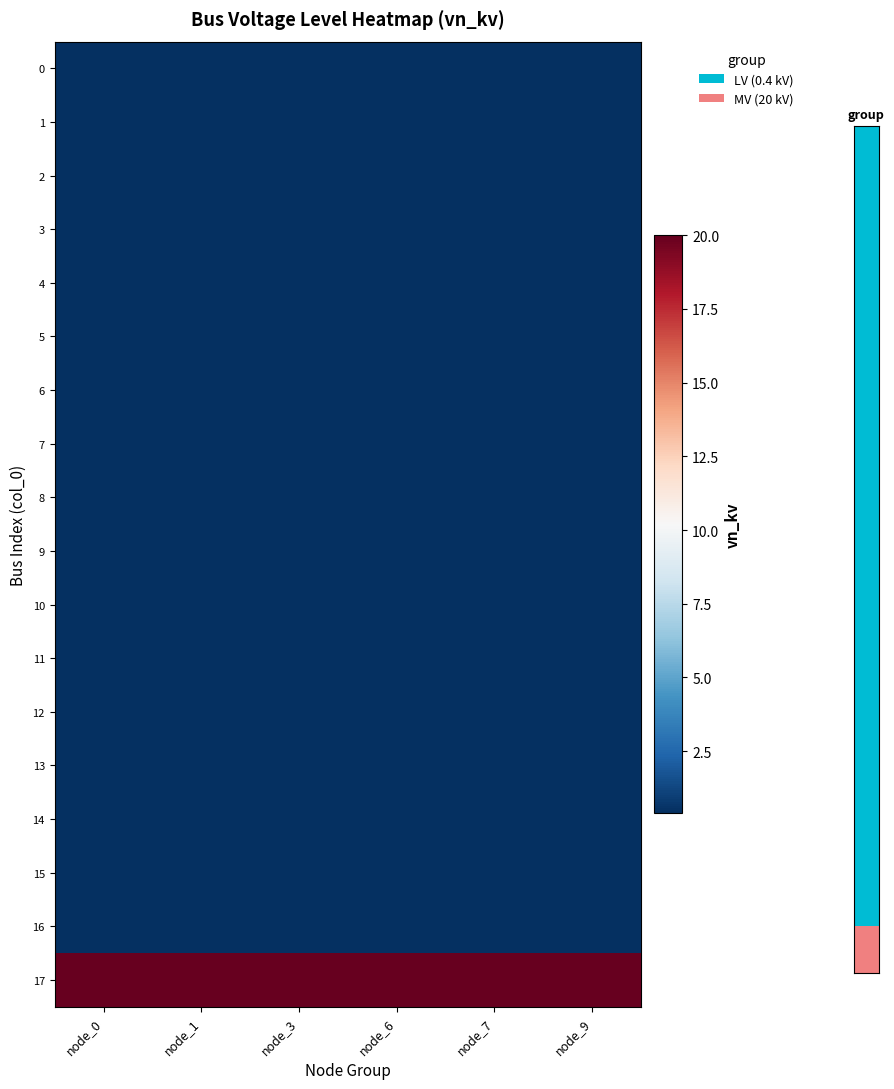

Rank the series by their maximum value, from highest to lowest.

17, 0, 1, 2, 3, 4, 5, 6, 7, 8, 9, 10, 11, 12, 13, 14, 15, 16